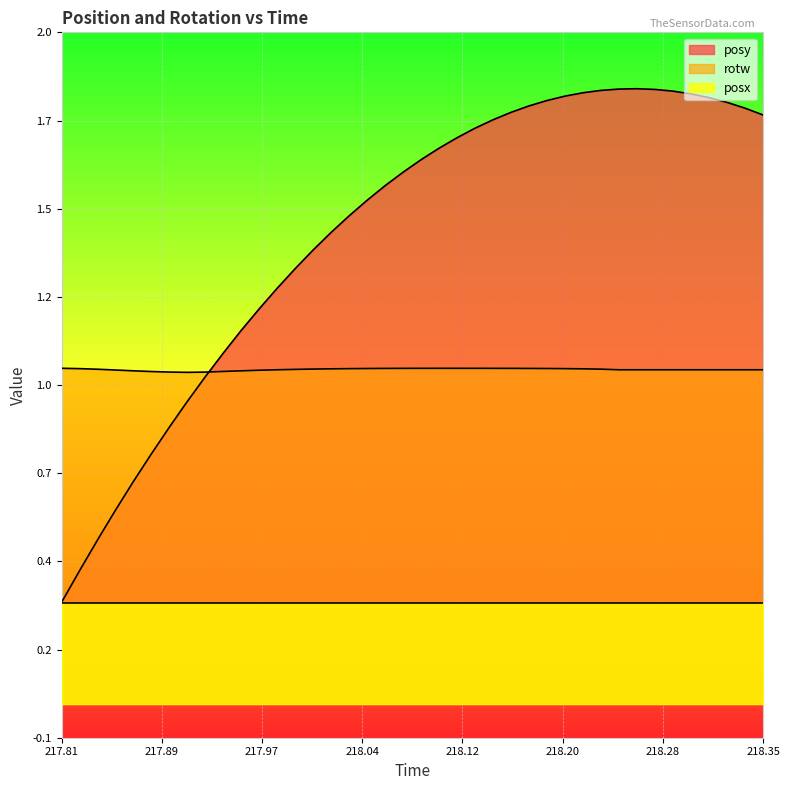

How many data points does each series have?

40